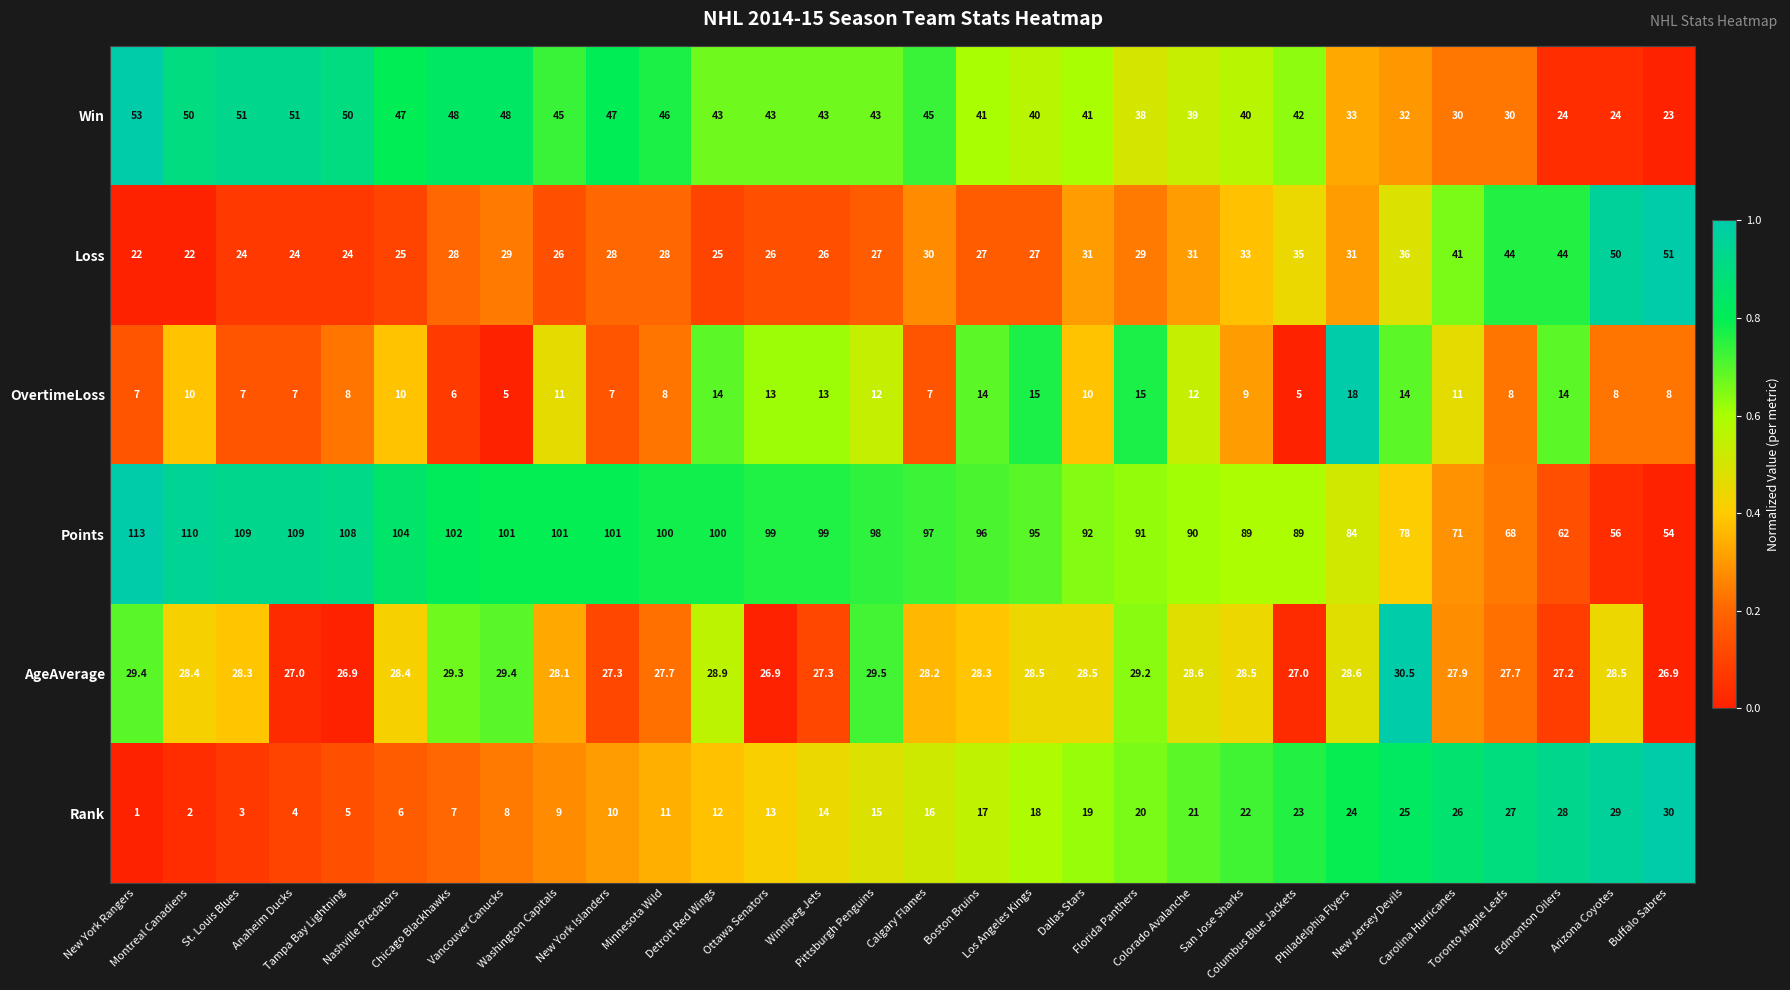

Which series has the widest spread of values?

Points